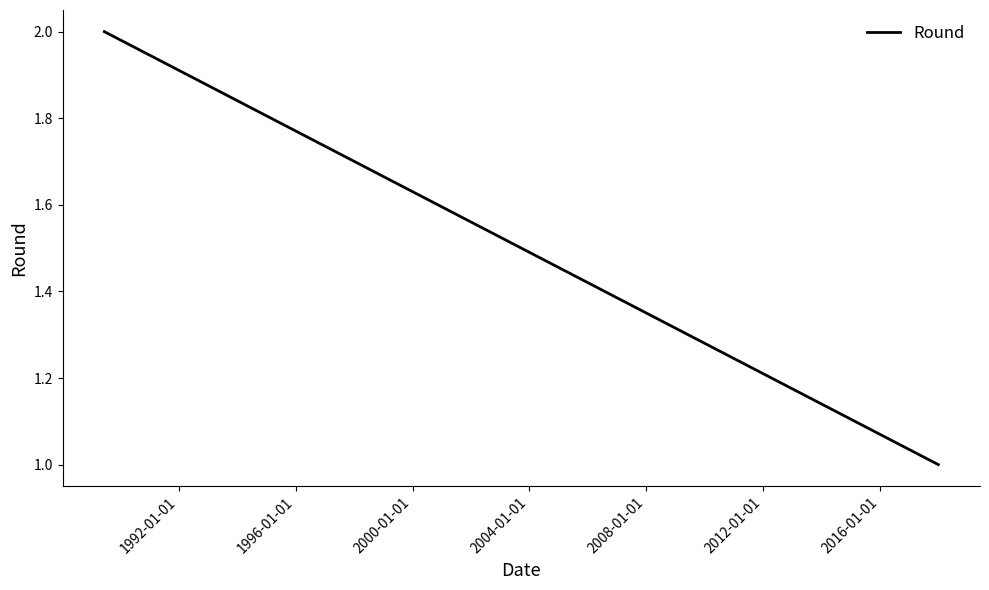

Is it true that the value at 1992-01-01 is 0?

False